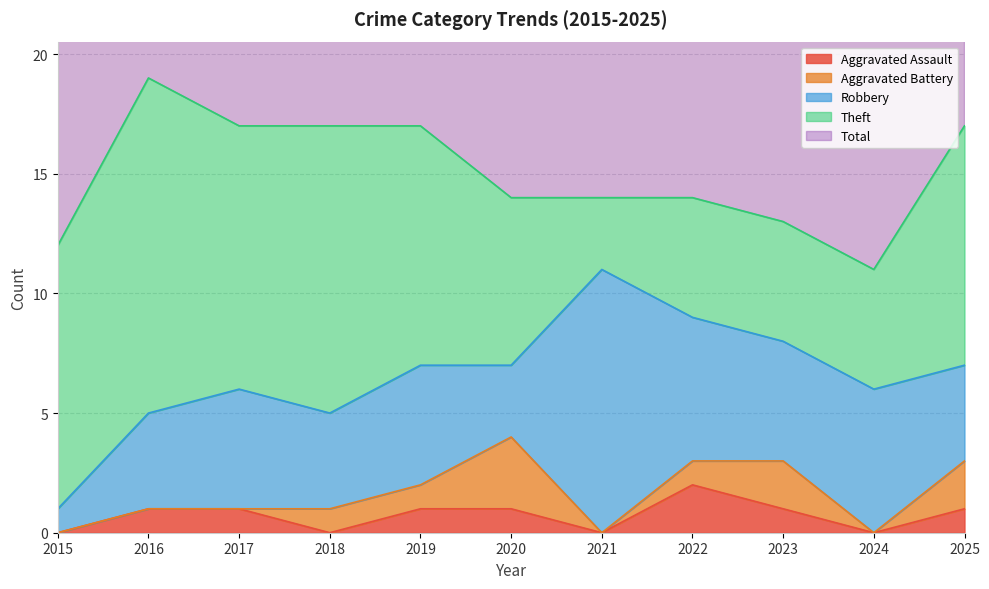

At how many categories does at least one series exceed 1?

11